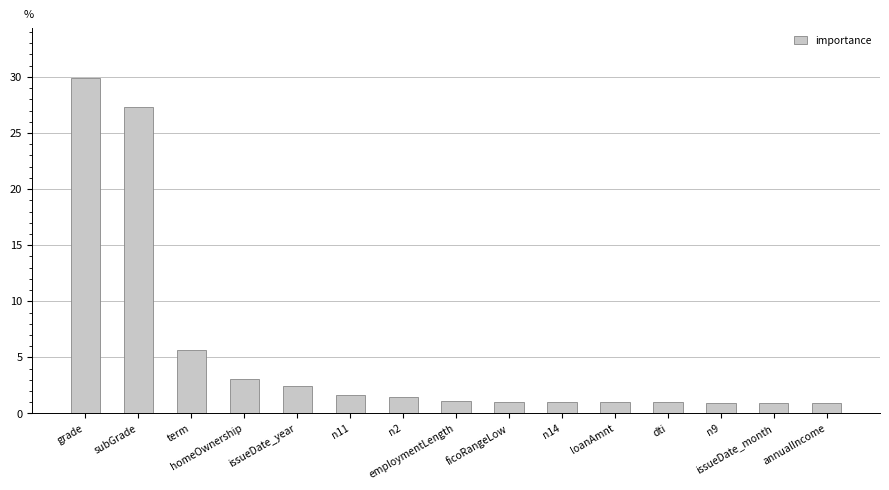

Are the bars horizontal?

No